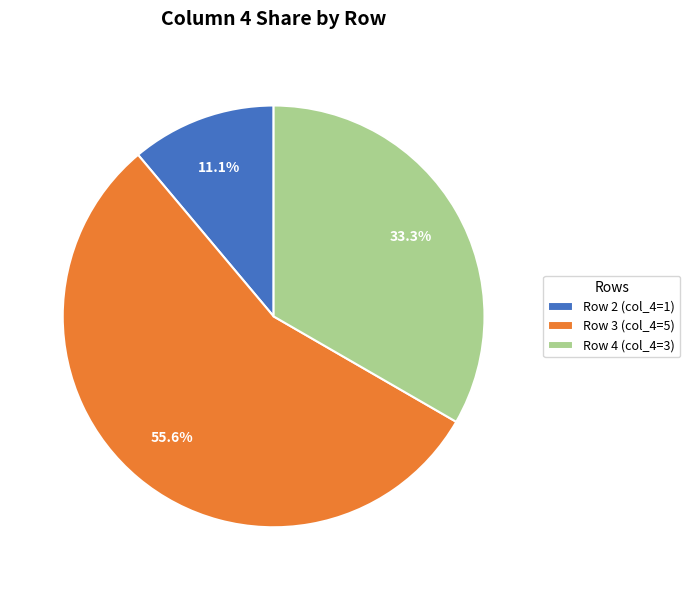

To the nearest percent, what is the average slice percentage?

33%